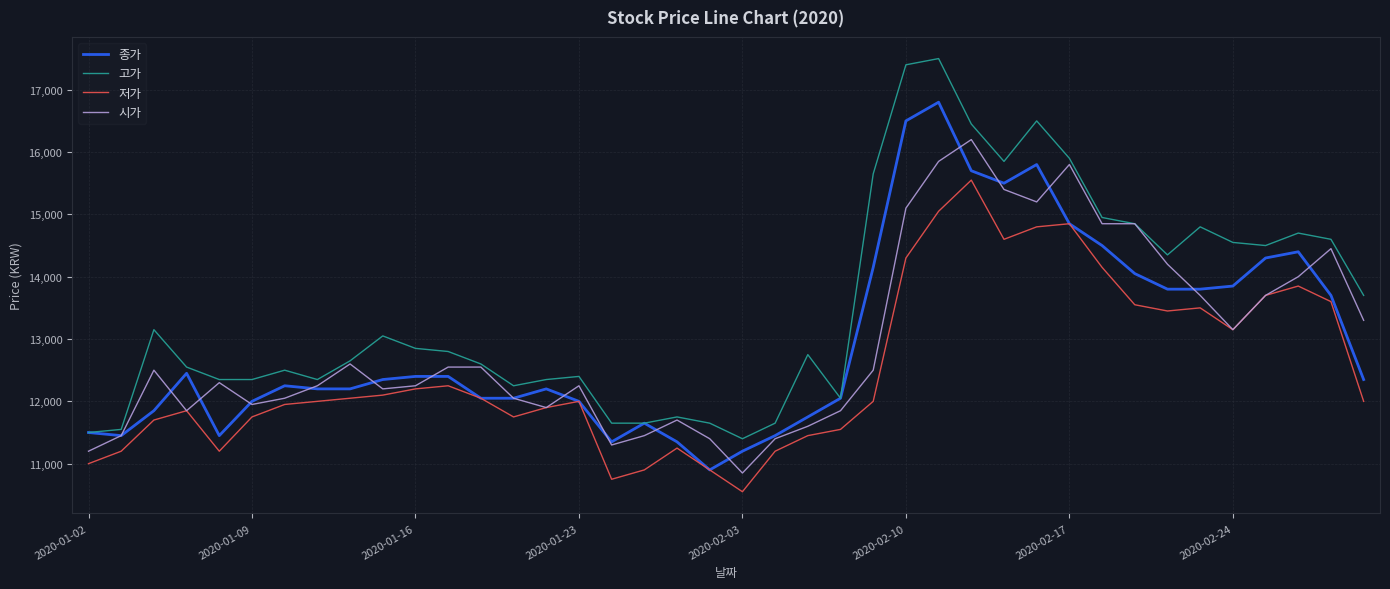

What is the minimum value for 저가?

10550